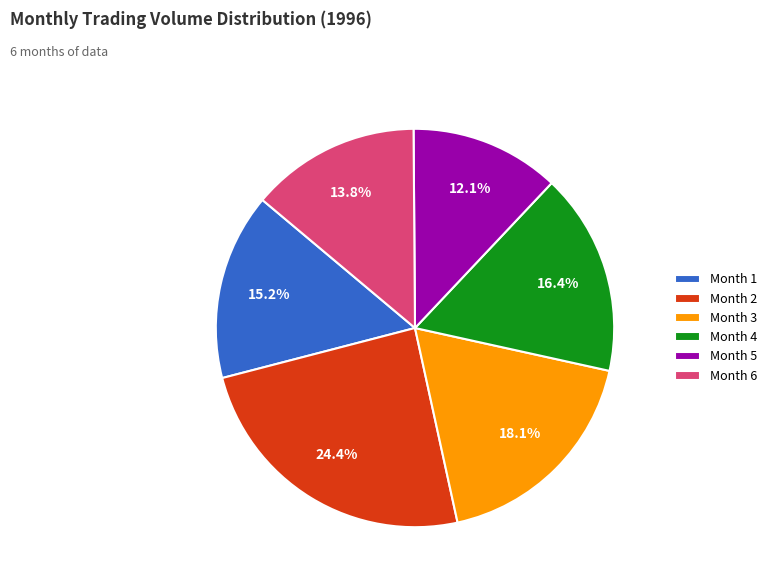

Is the sum of Month 2 and Month 6 greater than half?

No